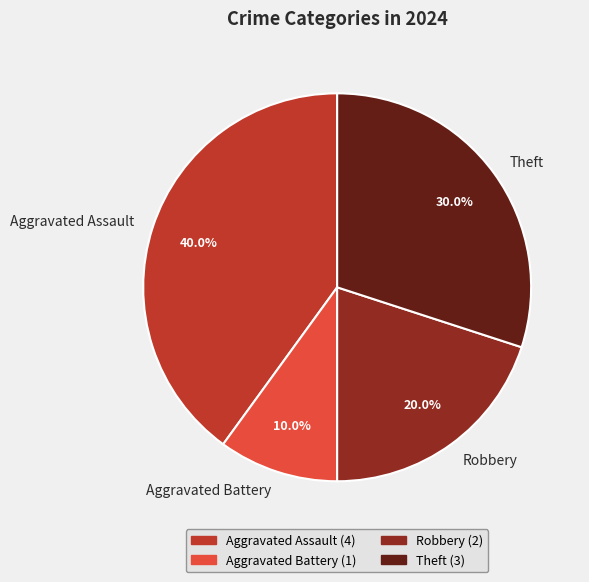

Which slice is the largest?

Aggravated Assault